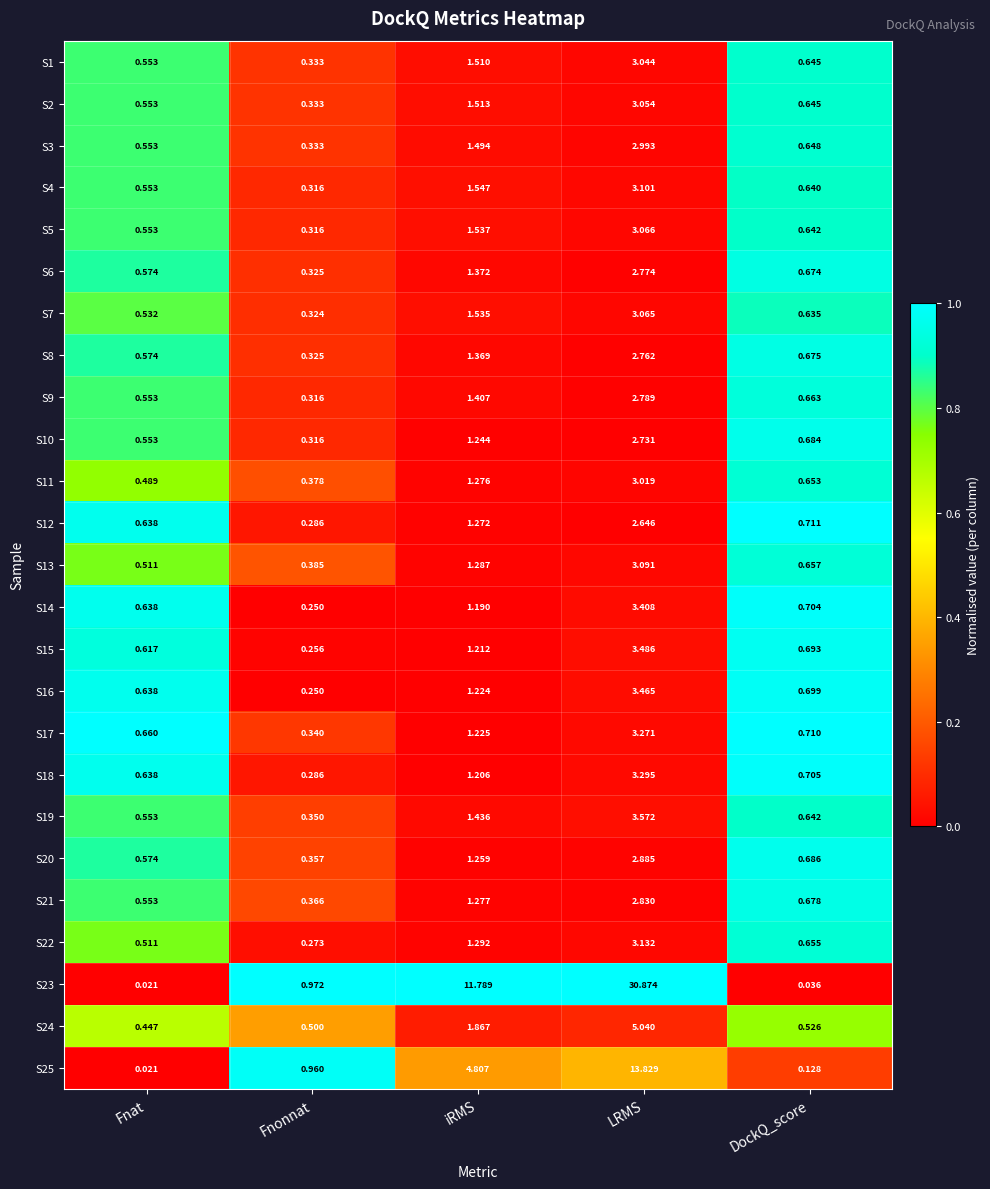

At which label does S9 reach its peak?

LRMS